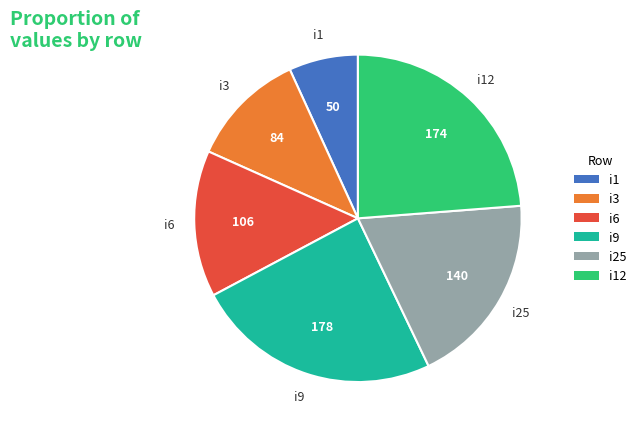

Is there a majority slice in this chart?

No